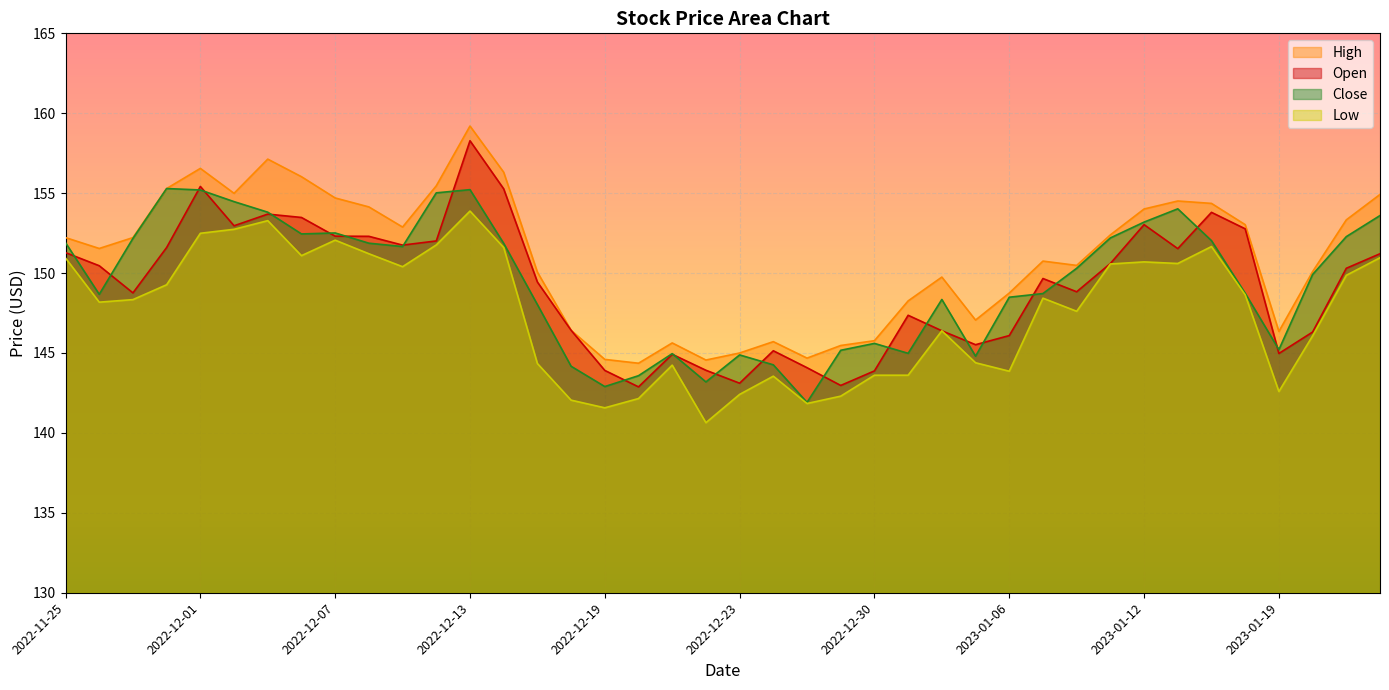

What is the difference between the High values at 2022-12-27 and 2022-12-06?

10.3